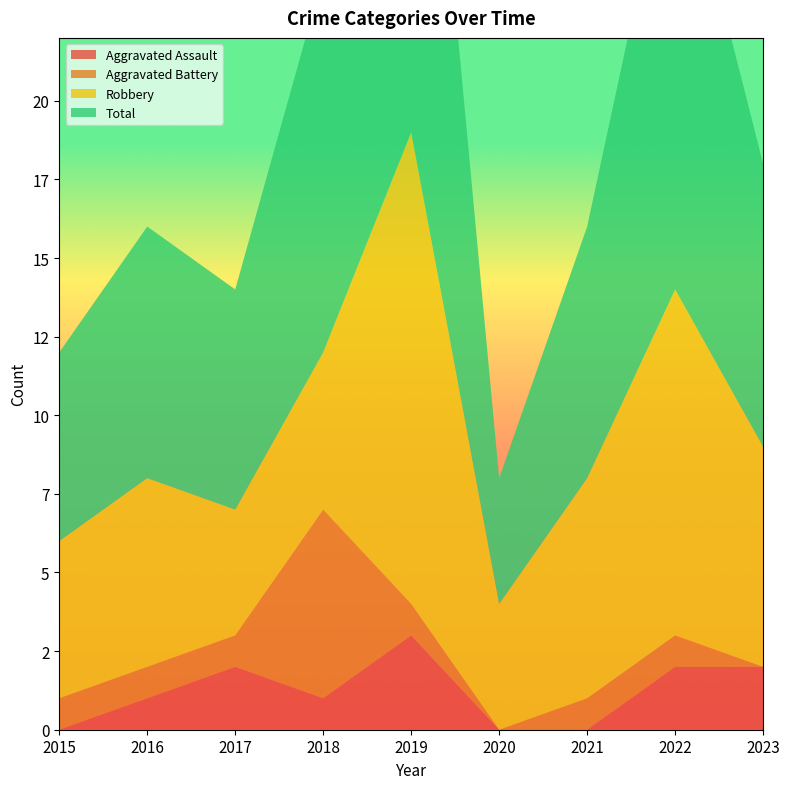

Reading left to right, extract all data points from this chart.

Aggravated Assault: 2015=0	2016=1	2017=2	2018=1	2019=3	2020=0	2021=0	2022=2	2023=2
Aggravated Battery: 2015=1	2016=1	2017=1	2018=6	2019=1	2020=0	2021=1	2022=1	2023=0
Robbery: 2015=5	2016=6	2017=4	2018=5	2019=15	2020=4	2021=7	2022=11	2023=7
Total: 2015=6	2016=8	2017=7	2018=12	2019=19	2020=4	2021=8	2022=15	2023=9